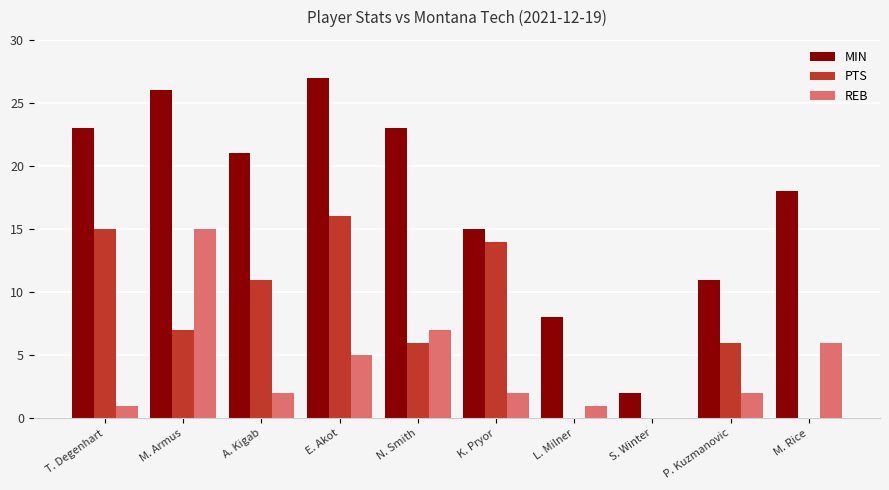

Reading left to right, transcribe all the data shown in this chart.

MIN: 23	26	21	27	23	15	8	2	11	18
PTS: 15	7	11	16	6	14	0	0	6	0
REB: 1	15	2	5	7	2	1	0	2	6